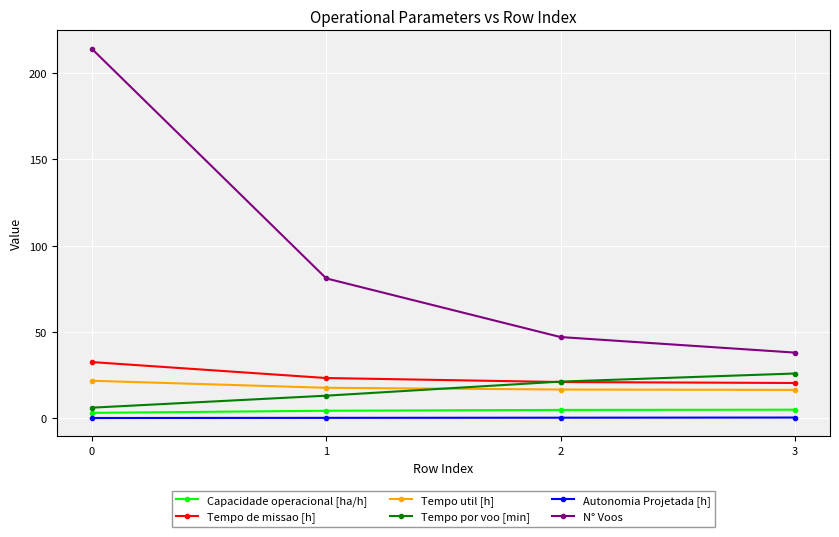

True or false: Tempo de missao [h] and Autonomia Projetada [h] cross at least once.

False